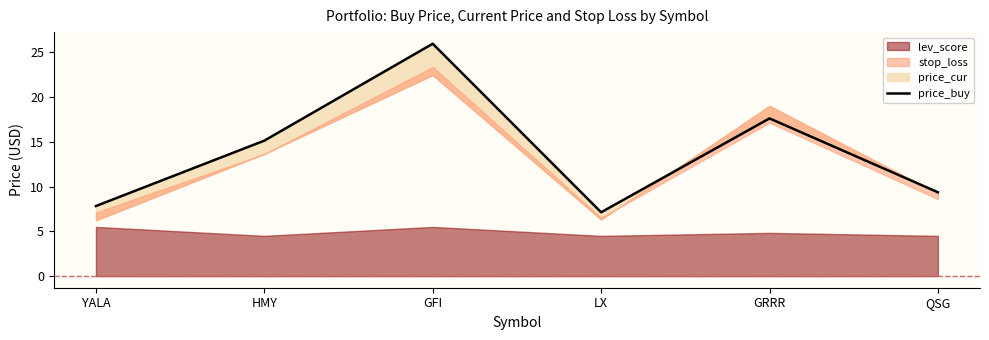

Is it true that the value at LX is 9.5?

False